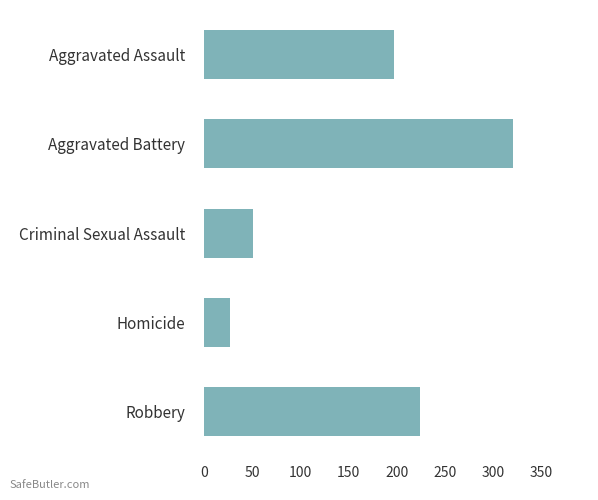

What is the sum of all values?

820